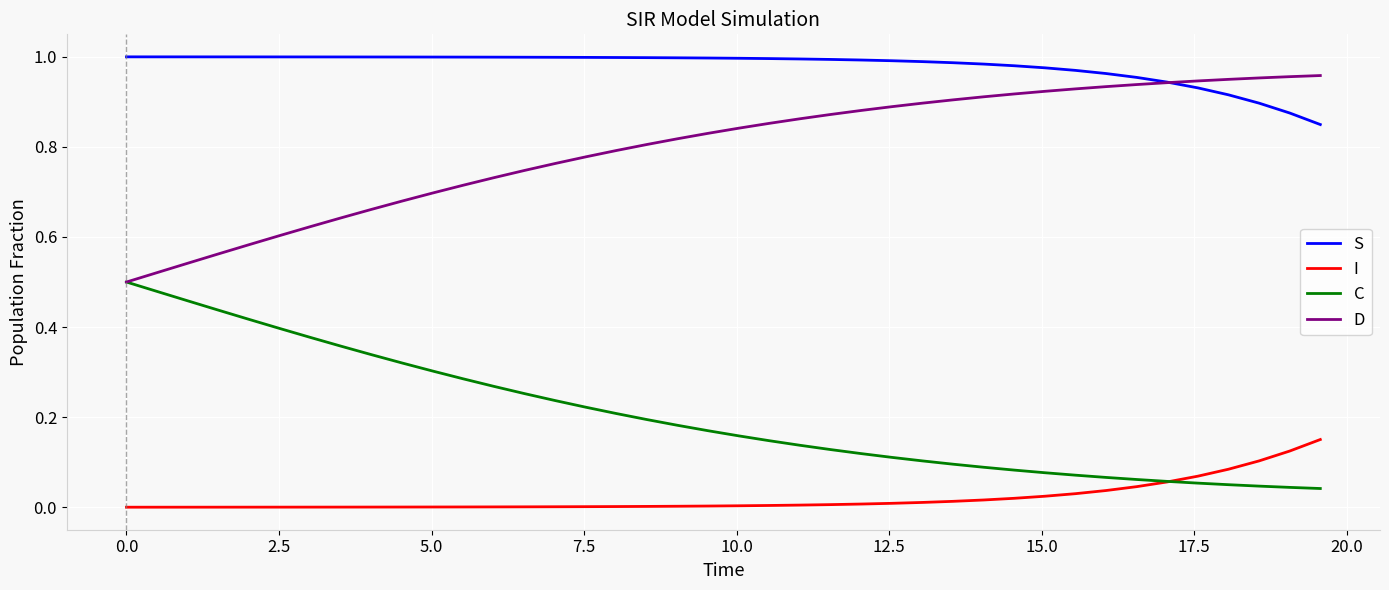

Rank the series by their average value, from highest to lowest.

S, D, C, I